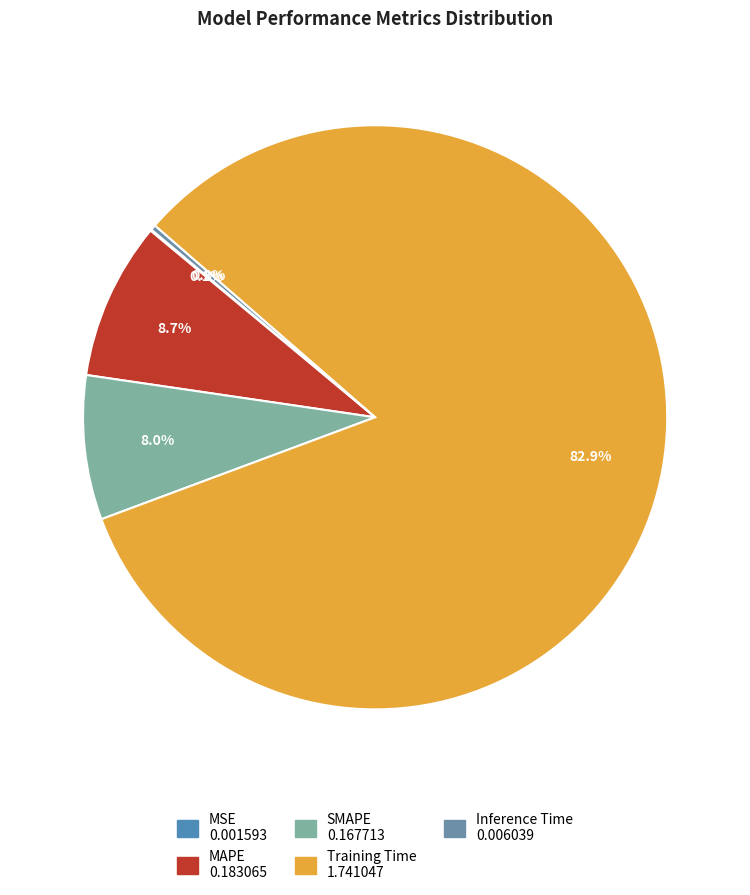

Rank the categories by value from lowest to highest.

MSE, Inference Time, SMAPE, MAPE, Training Time